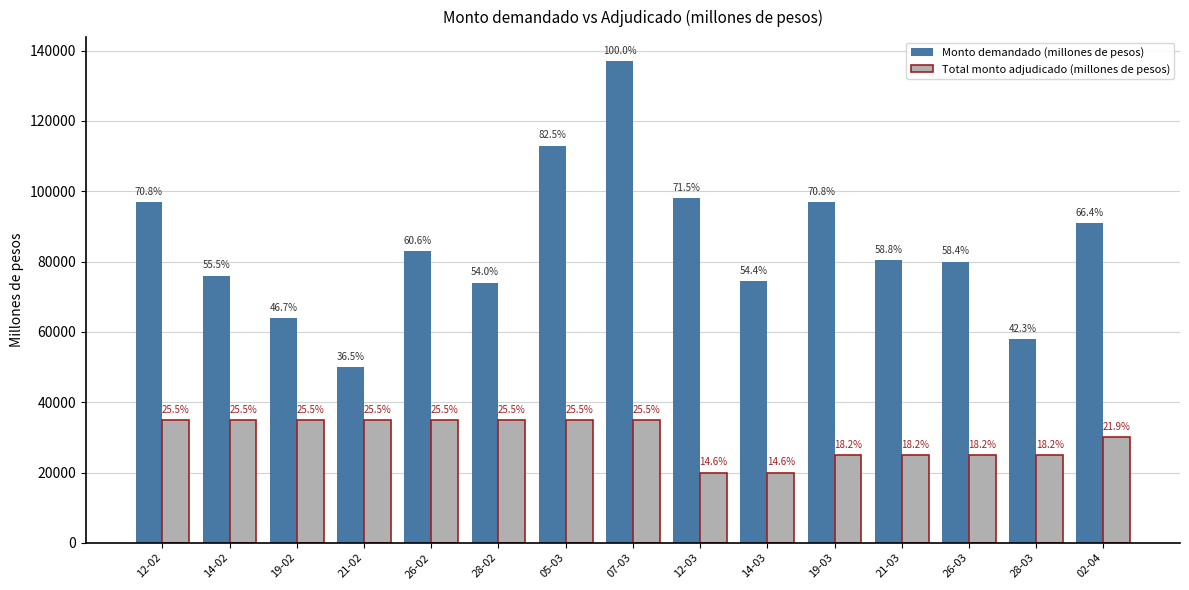

What is the maximum value shown in the chart?

137000